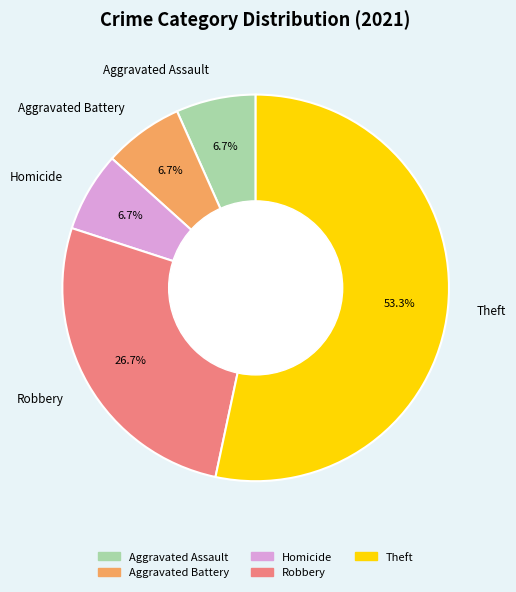

Is there a majority slice in this chart?

Yes